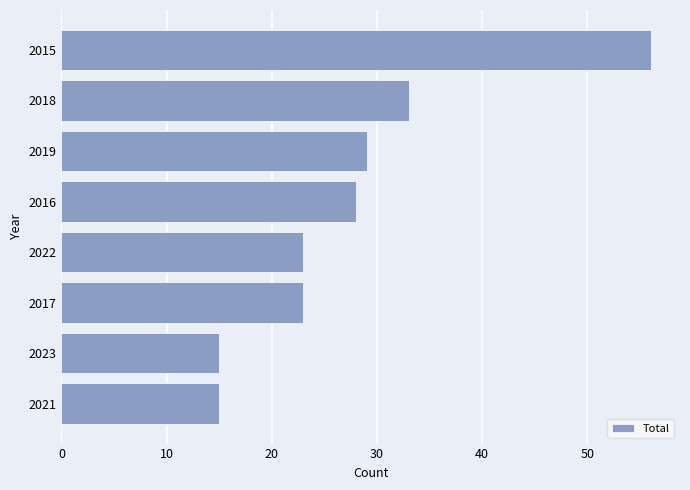

Where is the data nearest to the value 35?

2018